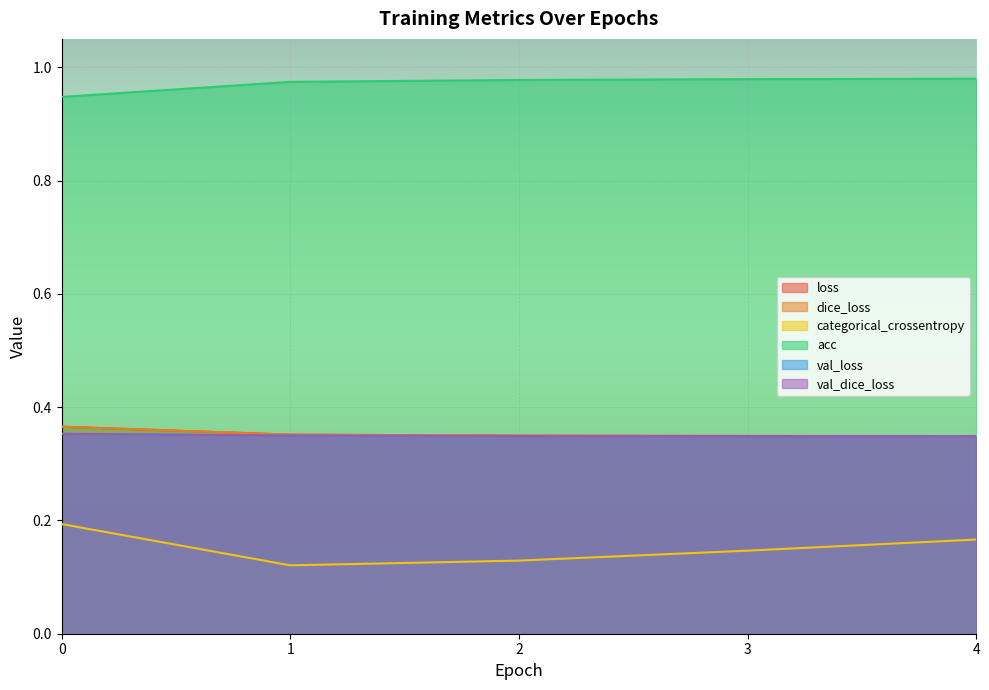

Count the val_loss values in the range 0 to 1.

5